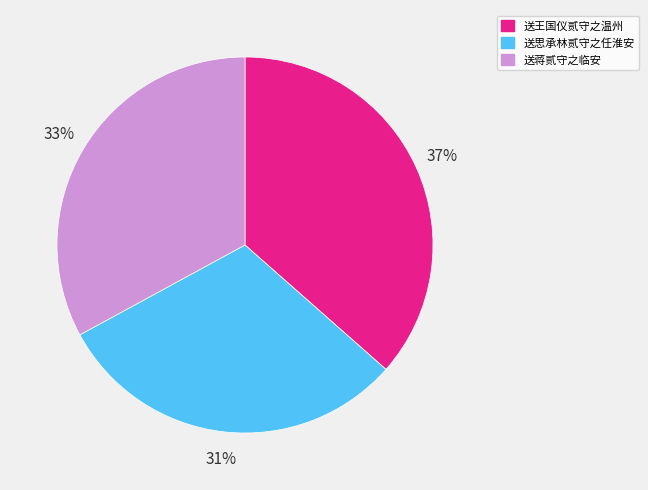

True or false: 送王国仪贰守之温州 accounts for 37% of the total.

True